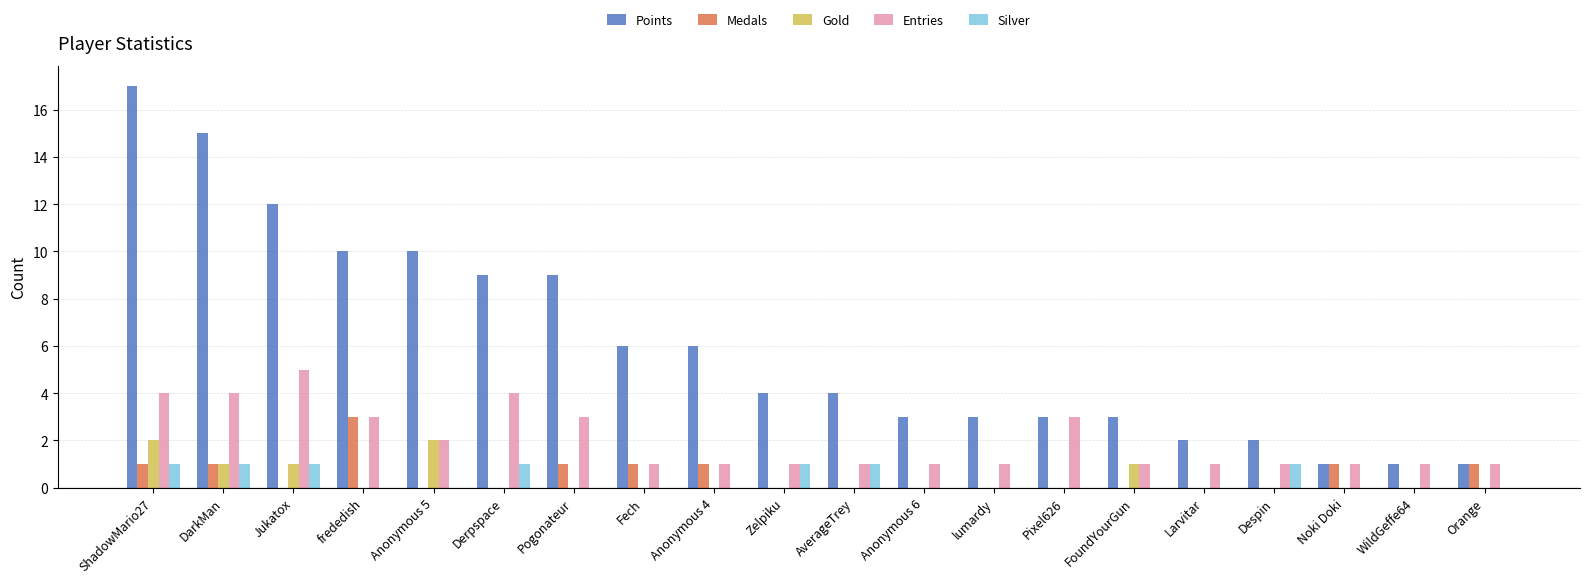

The value of Medals at Larvitar is 0. True or false?

True